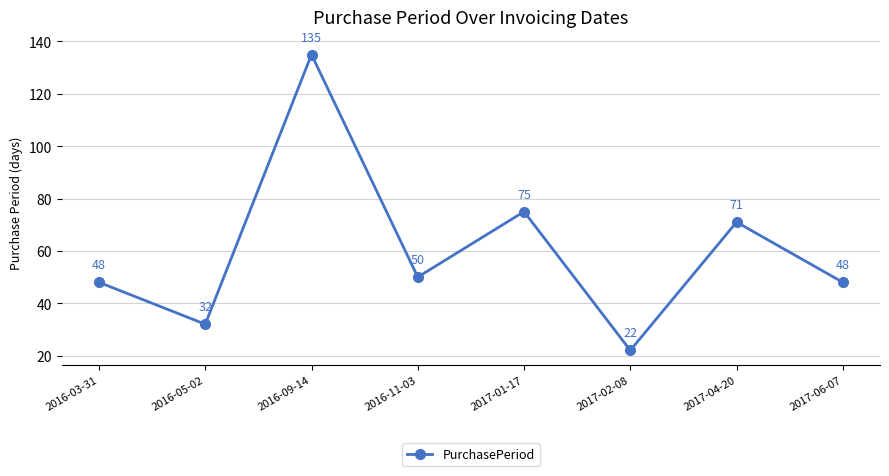

What position from the right is 2016-03-31?

8